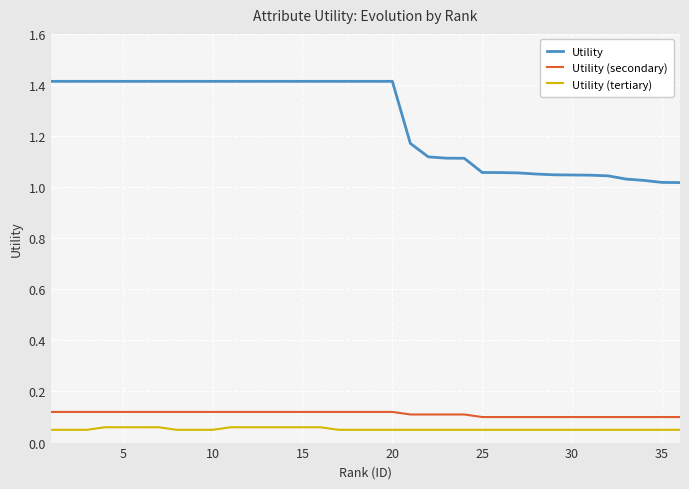

Count the number of categories in the chart.

36